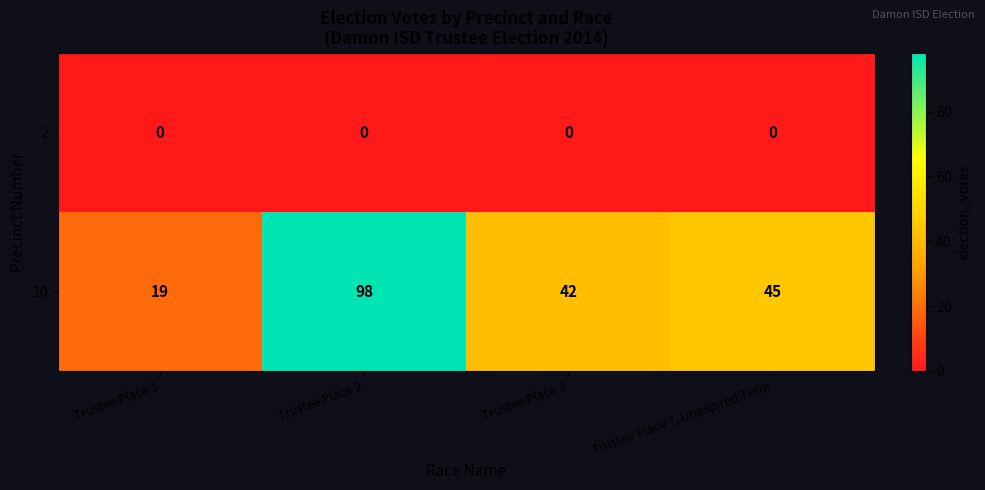

Reading left to right, list all the values displayed in this chart.

2: Trustee Place 1=0	Trustee Place 2=0	Trustee Place 3=0	Trustee Place 7, Unexpired Term=0
10: Trustee Place 1=19	Trustee Place 2=98	Trustee Place 3=42	Trustee Place 7, Unexpired Term=45